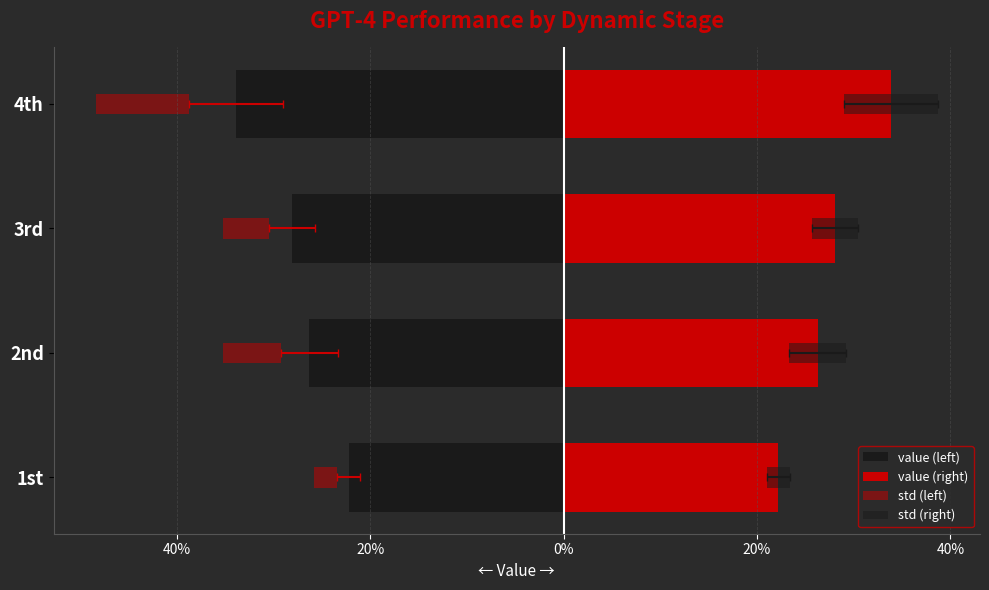

What is the value of the value (left) bar at the 1st from the left?

-0.2